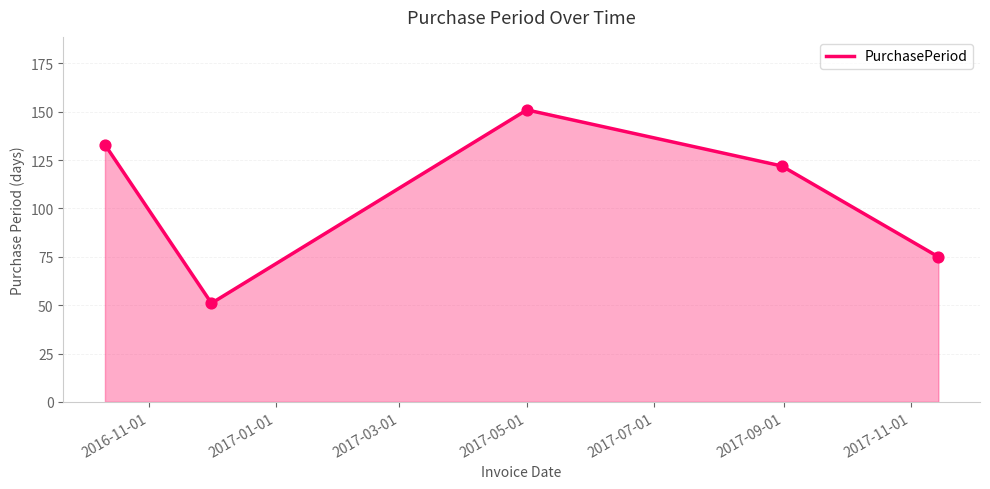

What is the difference between the second highest and second lowest values?

58